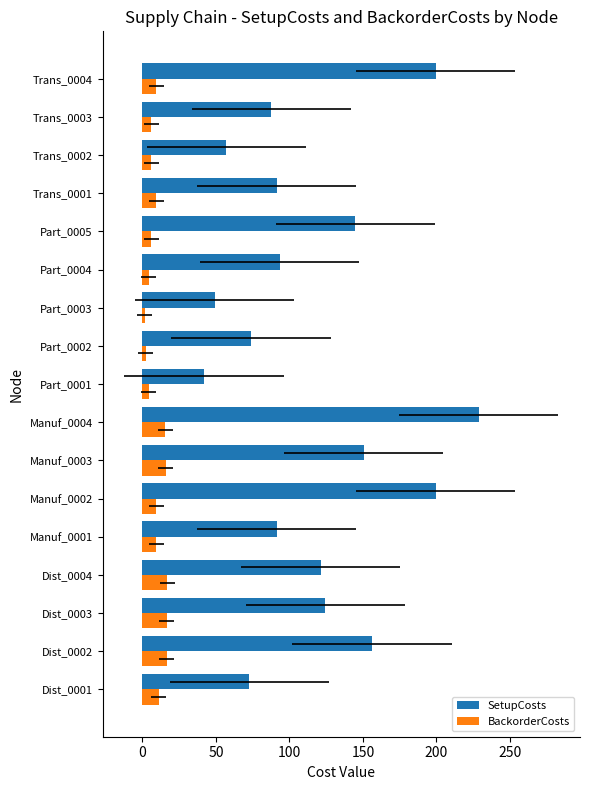

What is the total value across all series at Trans_0002?

63.2